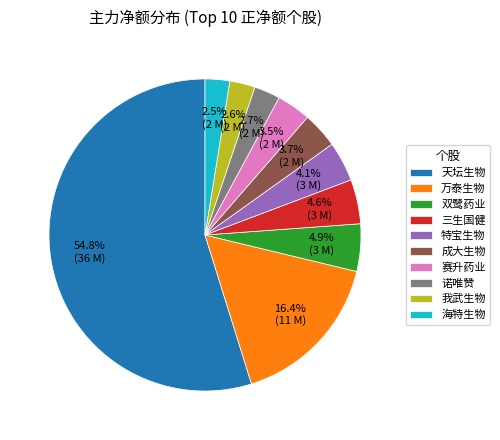

Is there any slice that represents more than half of the pie?

Yes